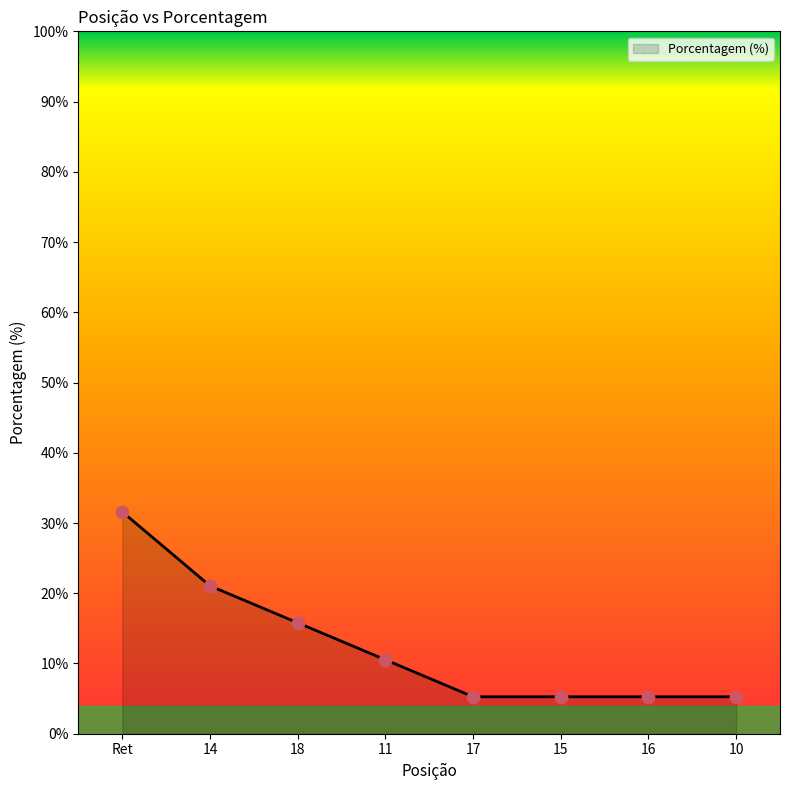

What is the change in value from Ret to 16?

-26.3